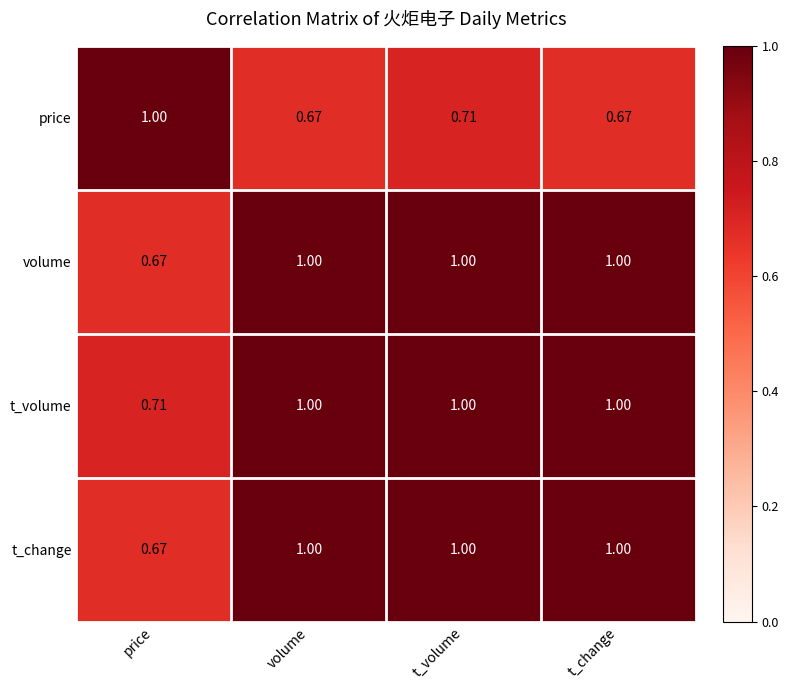

At which label does t_volume reach its minimum?

price